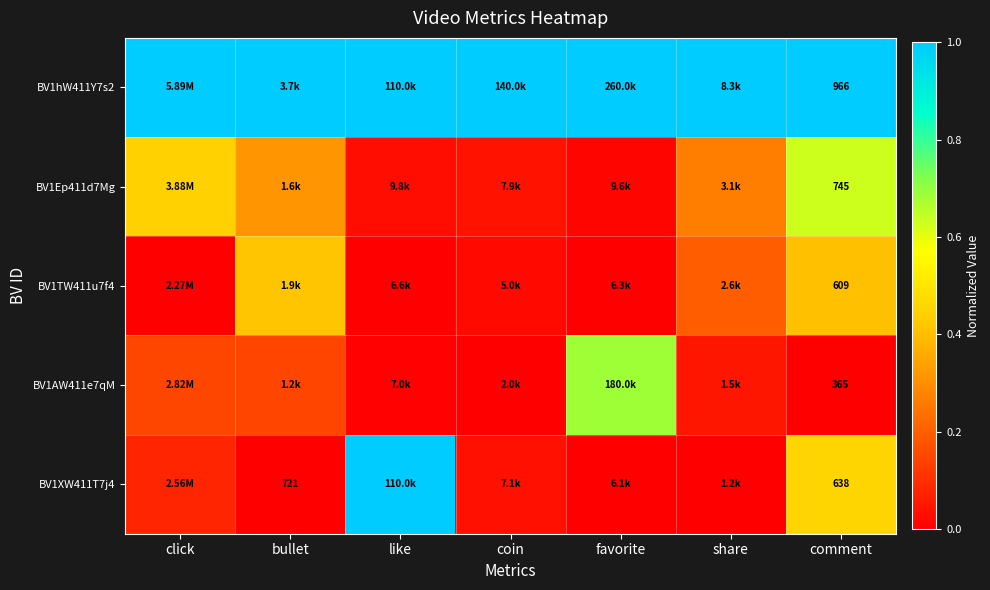

Is it true that BV1hW411Y7s2 equals 0.3 at bullet?

False